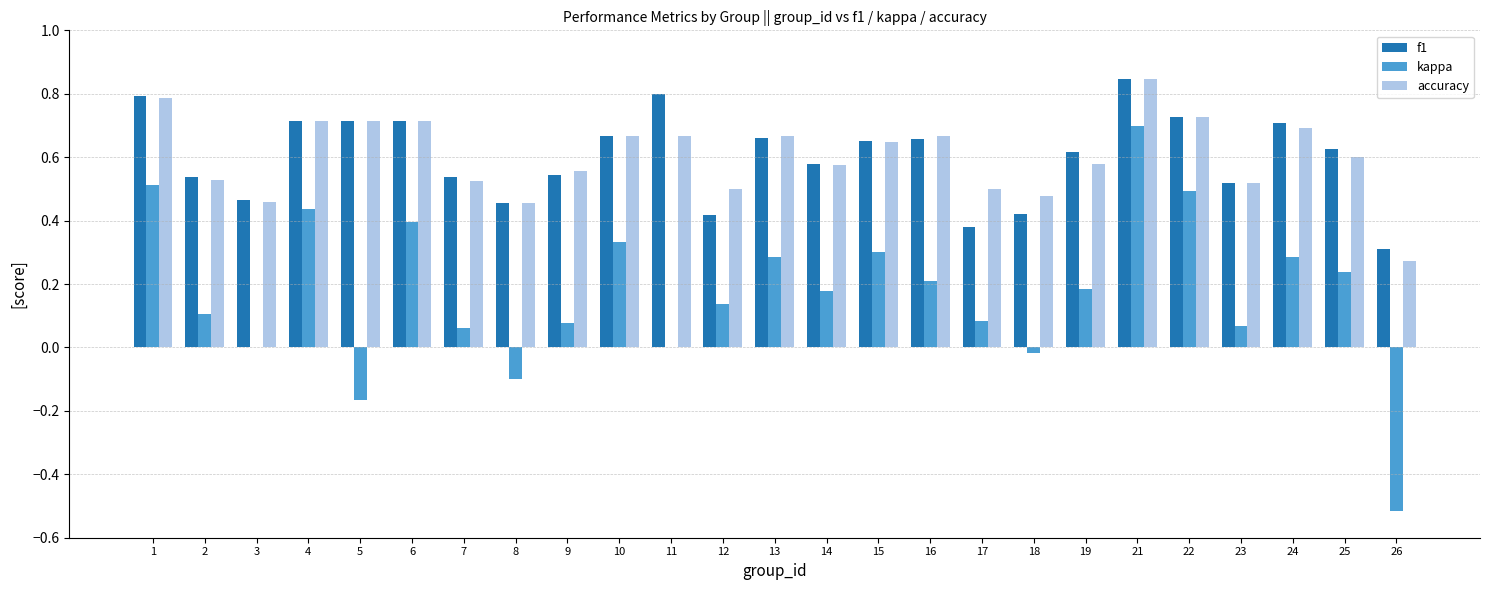

How many groups of bars are there?

25